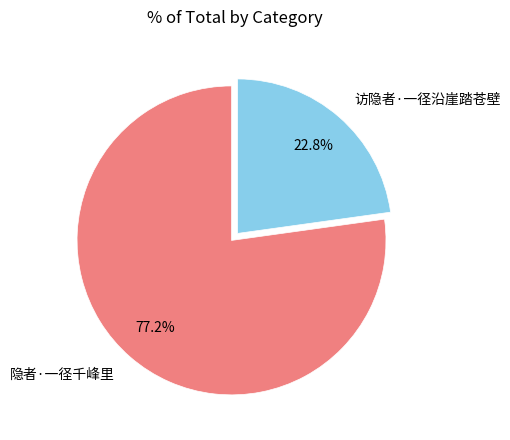

Do 隐者·一径千峰里 and 访隐者·一径沿崖踏苍壁 together represent more than half of the pie?

Yes